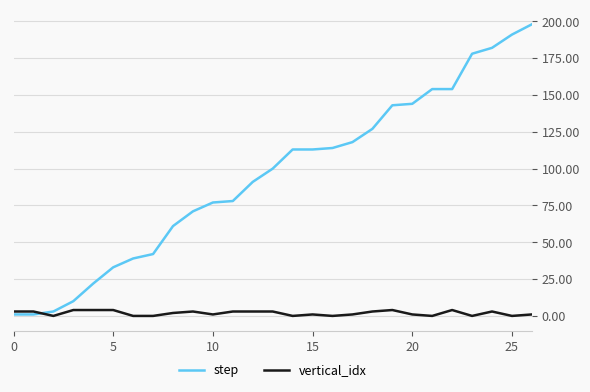

Which series has the largest total across all categories?

step